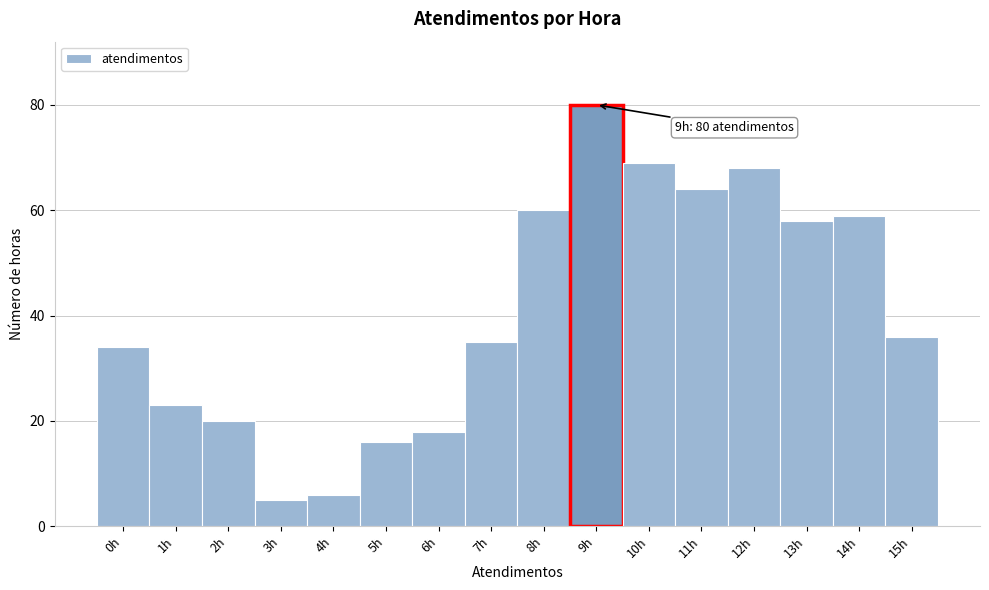

Over which range of the x-axis is the bar tallest?

8.5 to 9.5